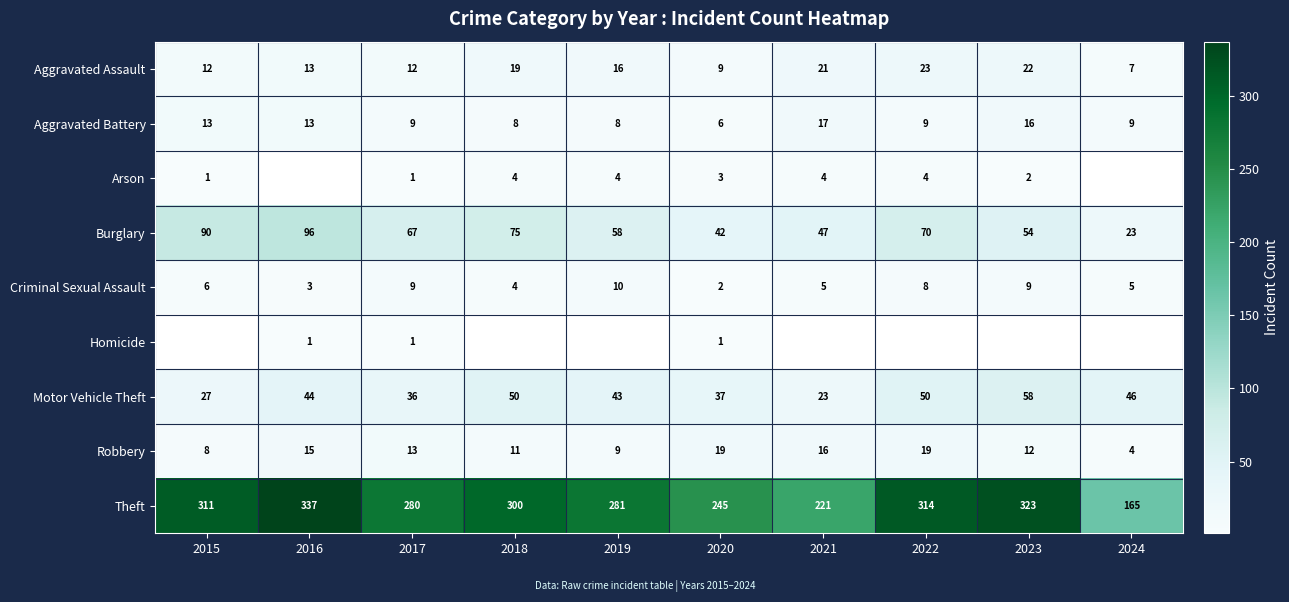

True or false: Arson has a value of 6 at 2019.

False